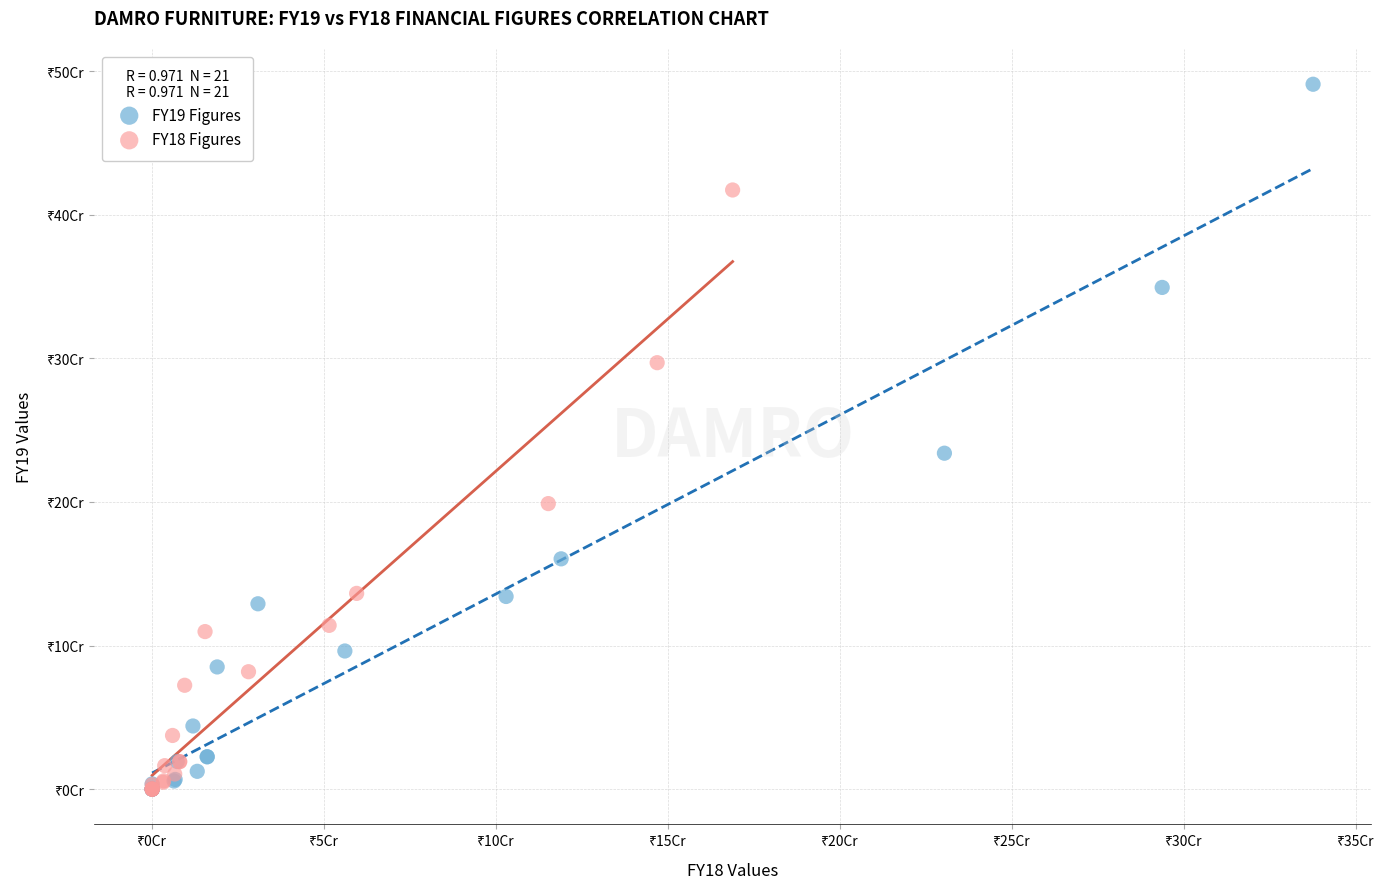

What are all the series names shown in the legend?

FY19 Figures, FY18 Figures